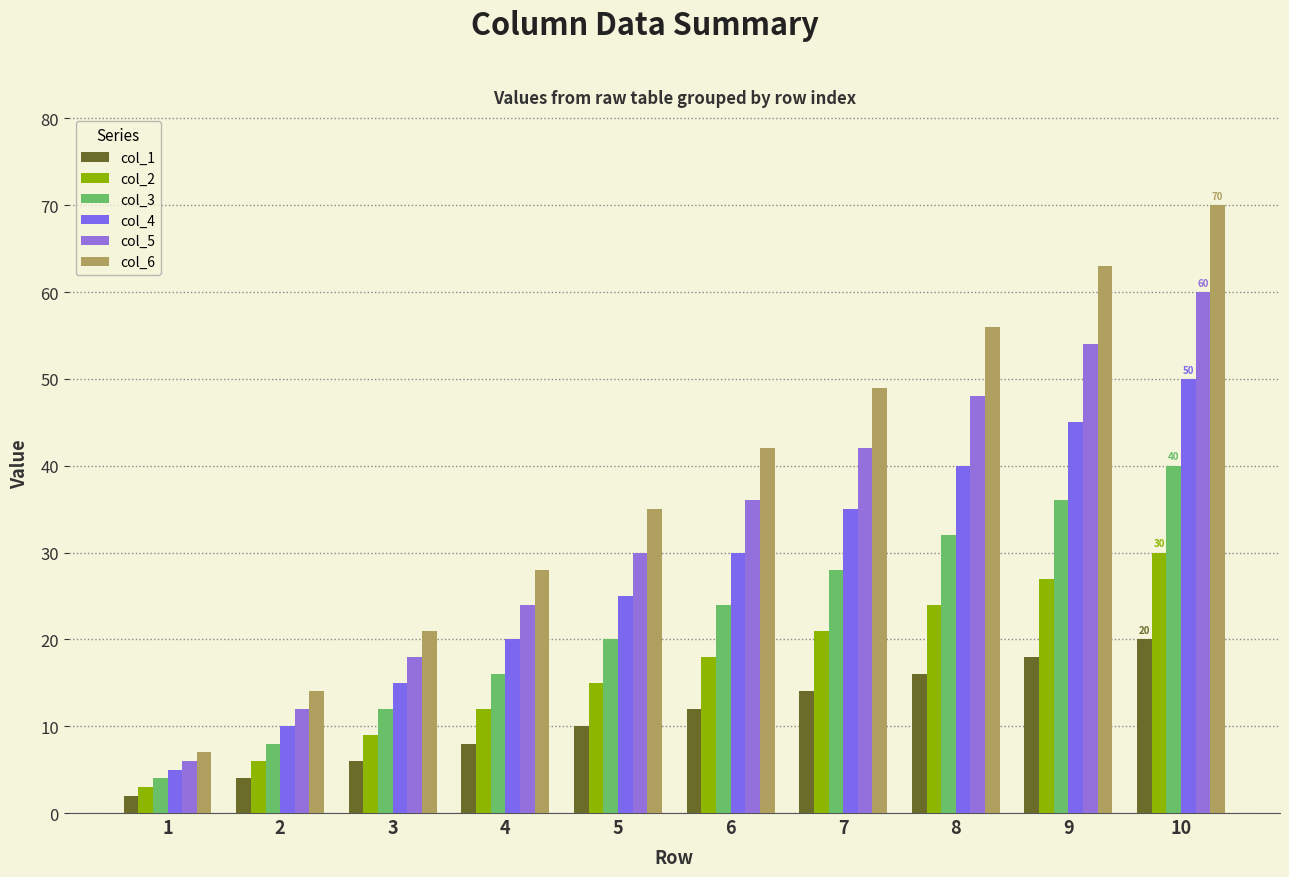

Where does the col_6 series first go above 42?

7